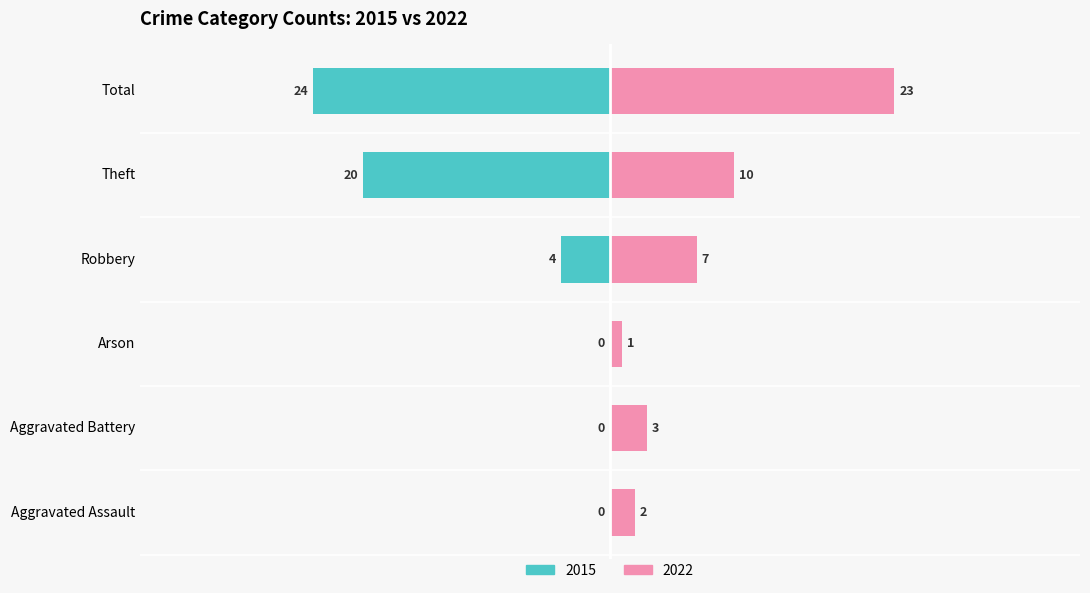

Which series has the widest spread of values?

Left (2015)